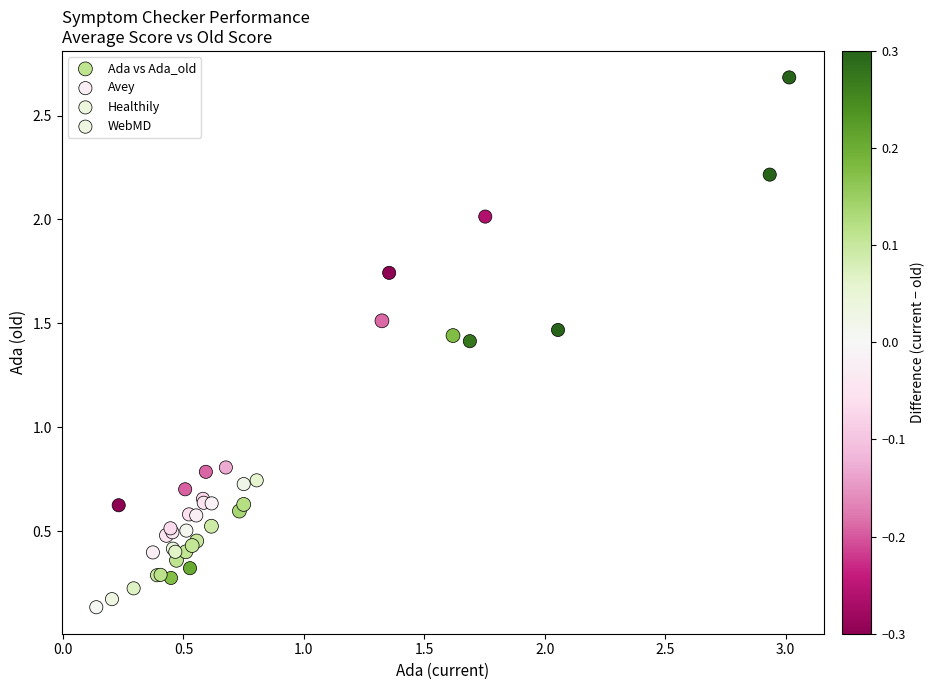

Which series contains the highest Y value?

WebMD